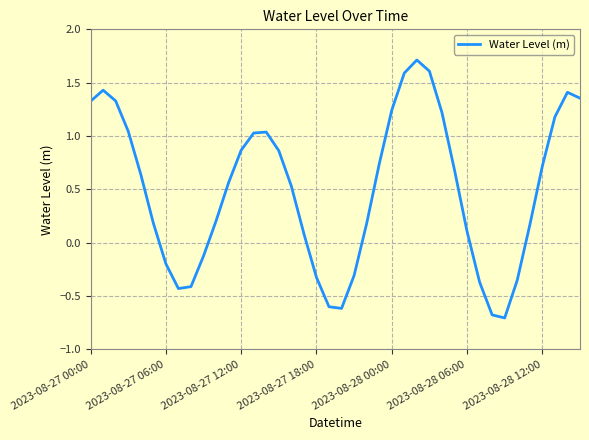

What is the difference between the maximum and minimum values?

2.4